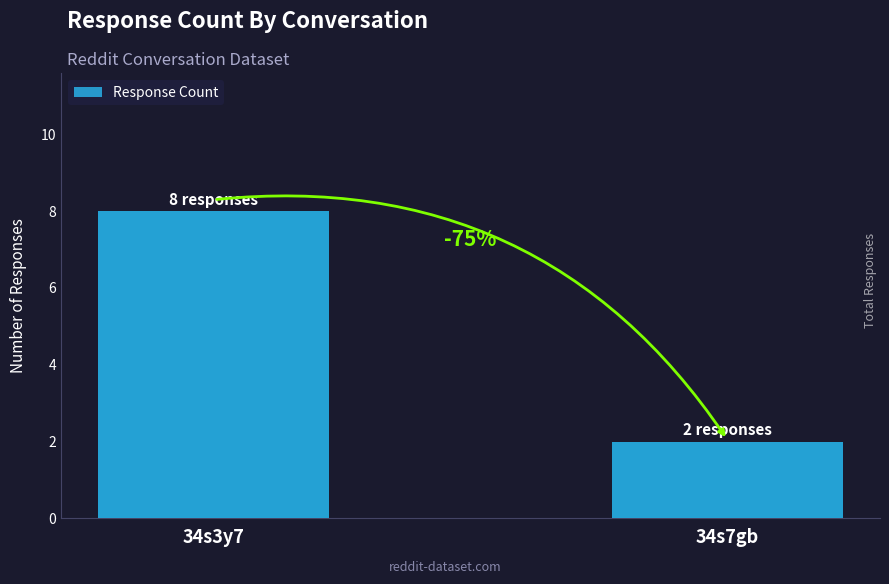

The value at 34s7gb is 4. True or false?

False